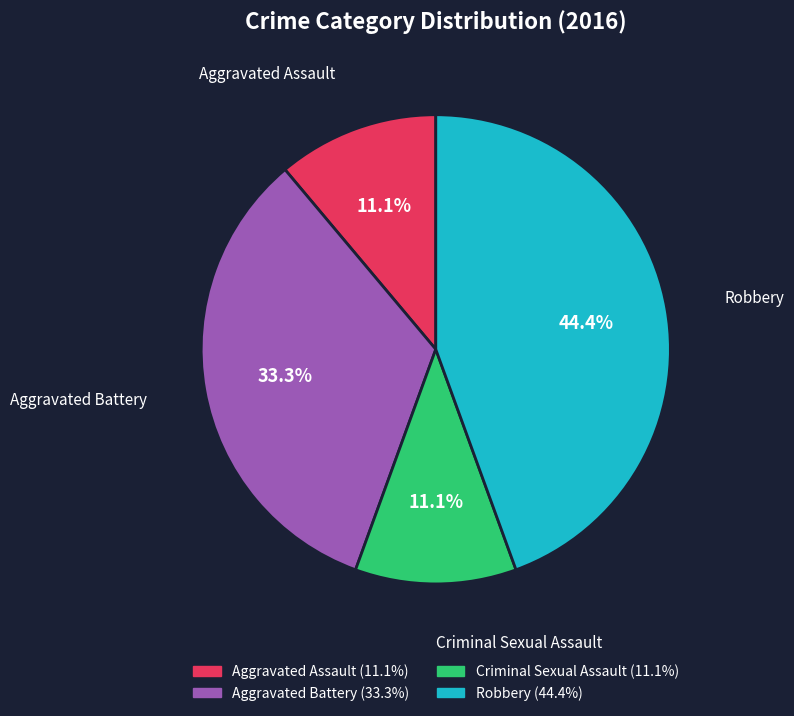

What is the ratio of the value at Robbery to the value at Aggravated Assault?

4.0